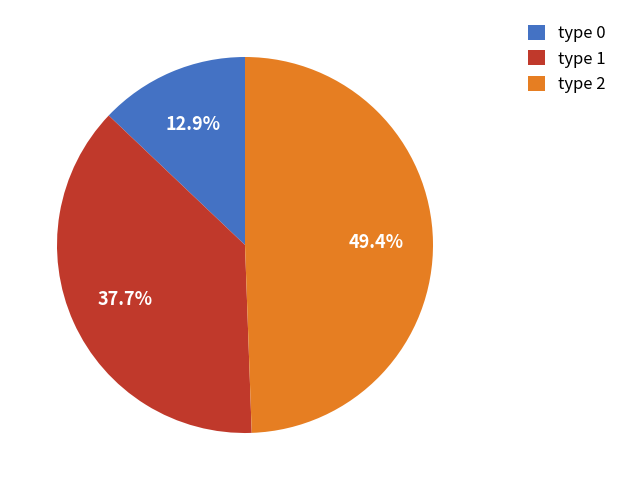

Approximately how many times larger is the value at type 1 compared to type 0?

2.9